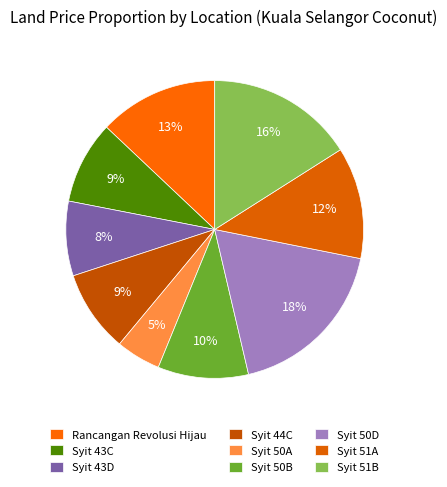

How many segments does this pie chart have?

9